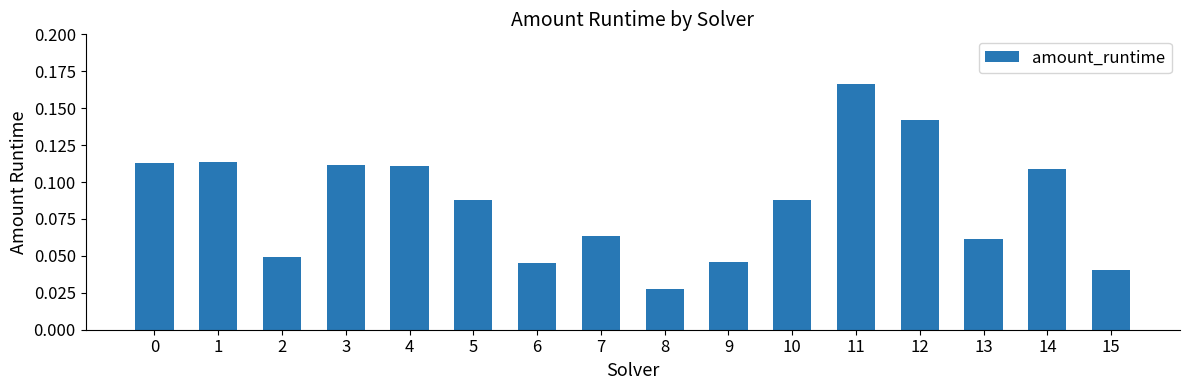

How many categories are shown in the chart?

16